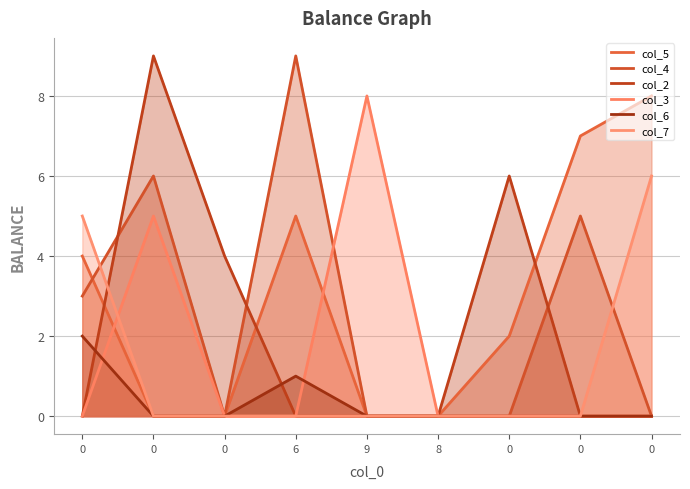

How many interior local peaks does the col_2 series have?

2